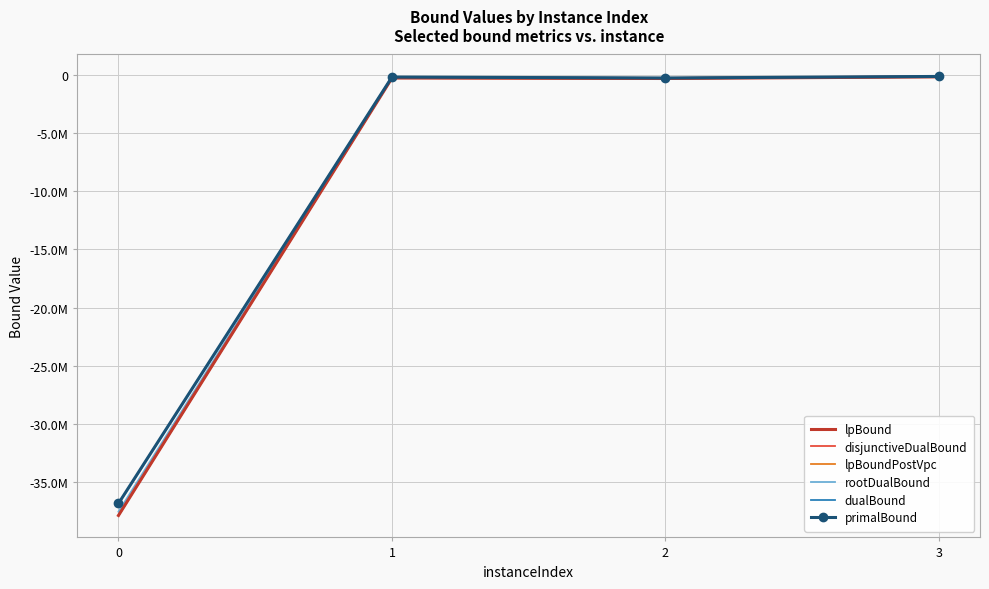

Which series has the widest spread of values?

lpBound